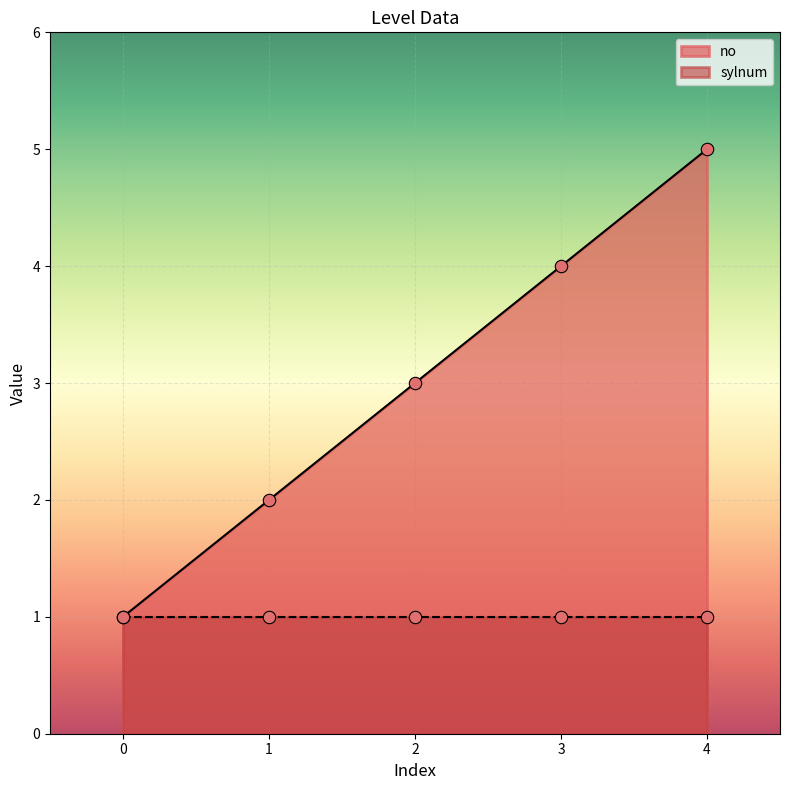

List the labels in order of no value, smallest first.

0, 1, 2, 3, 4